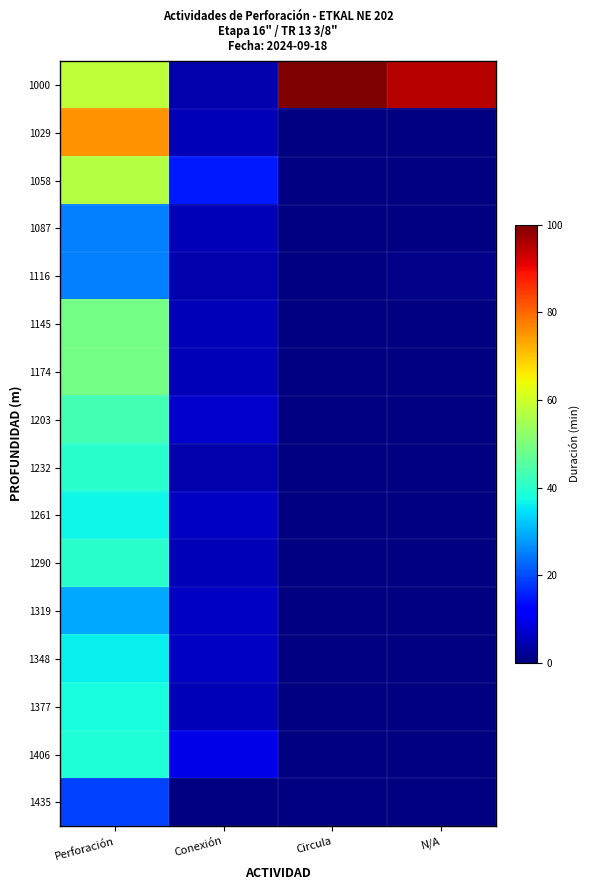

Which category has the highest value in the 1087 series?

Perforación